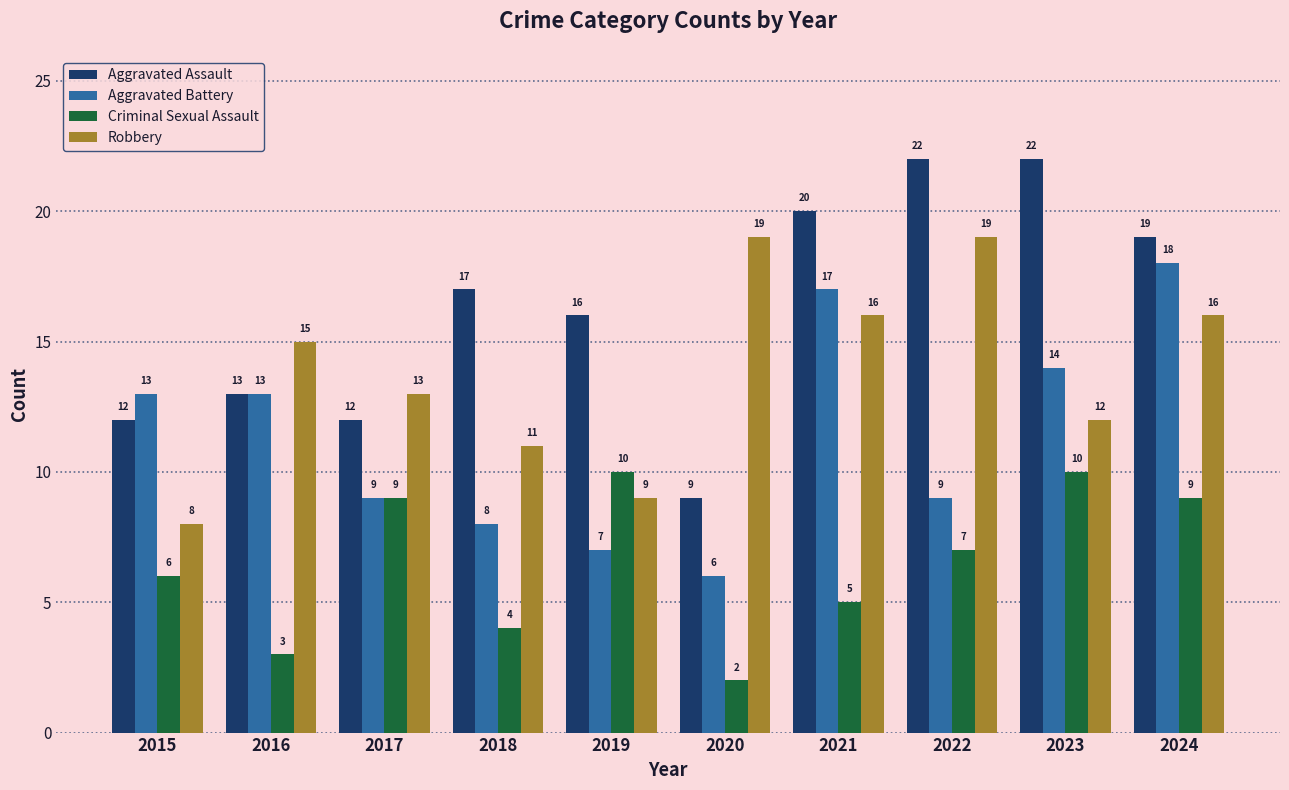

What is the value of the Criminal Sexual Assault bar at the 1st from the left?

6